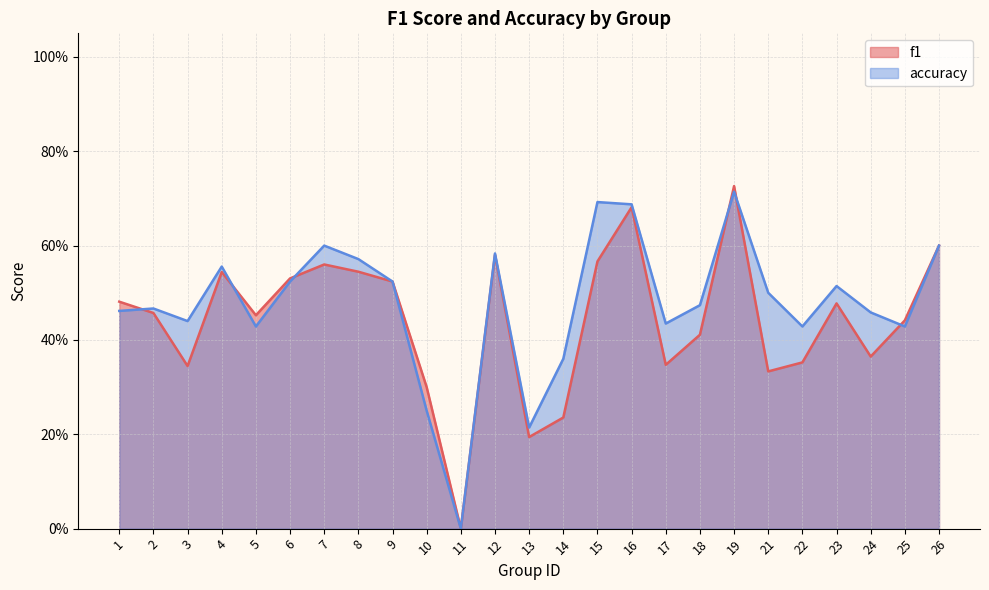

After their last crossing, which series has the higher values: accuracy or f1?

f1